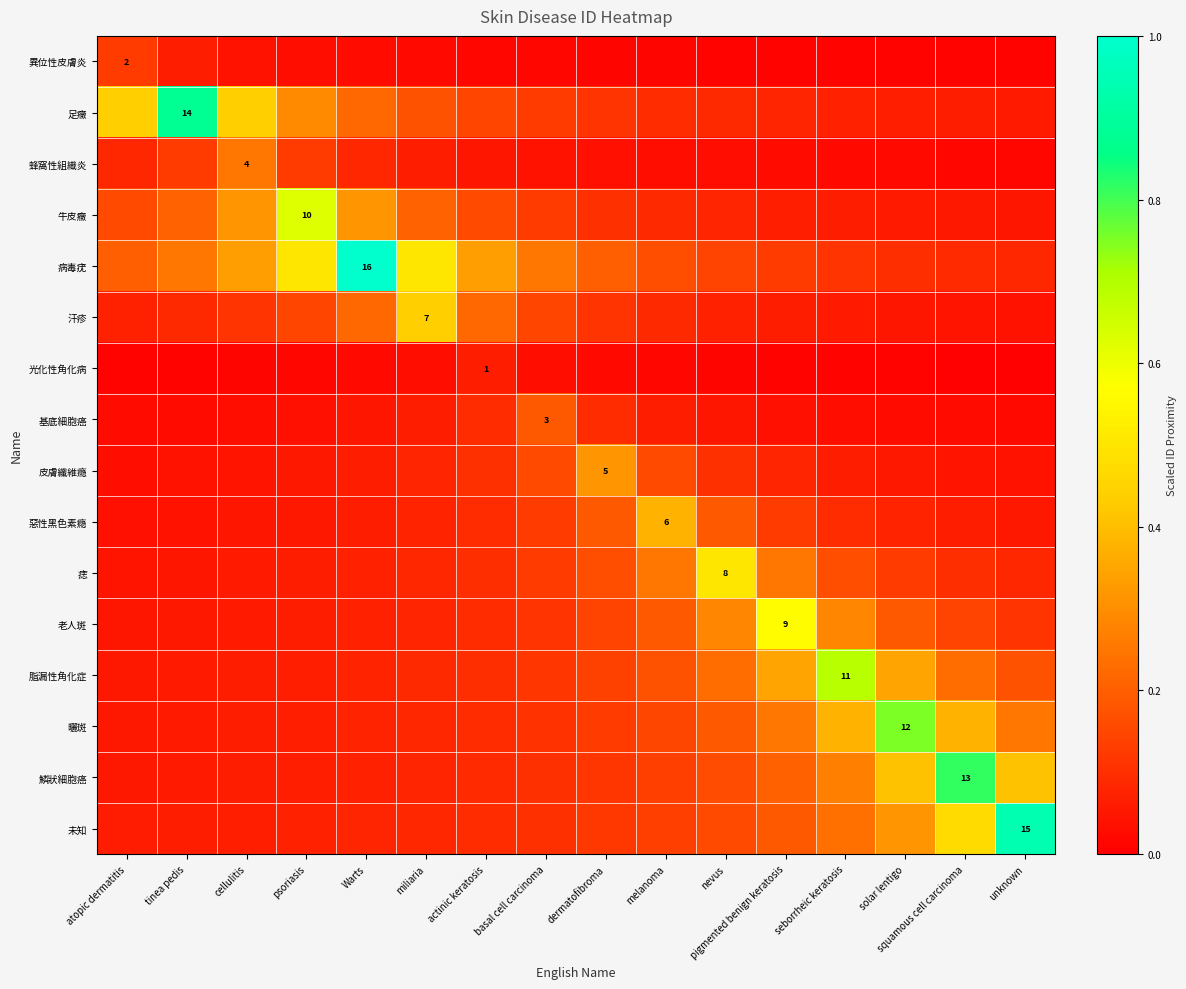

Rank the categories by 汗疹 value from lowest to highest.

unknown, squamous cell carcinoma, solar lentigo, seborrheic keratosis, pigmented benign keratosis, atopic dermatitis, nevus, tinea pedis, melanoma, cellulitis, dermatofibroma, psoriasis, basal cell carcinoma, Warts, actinic keratosis, miliaria